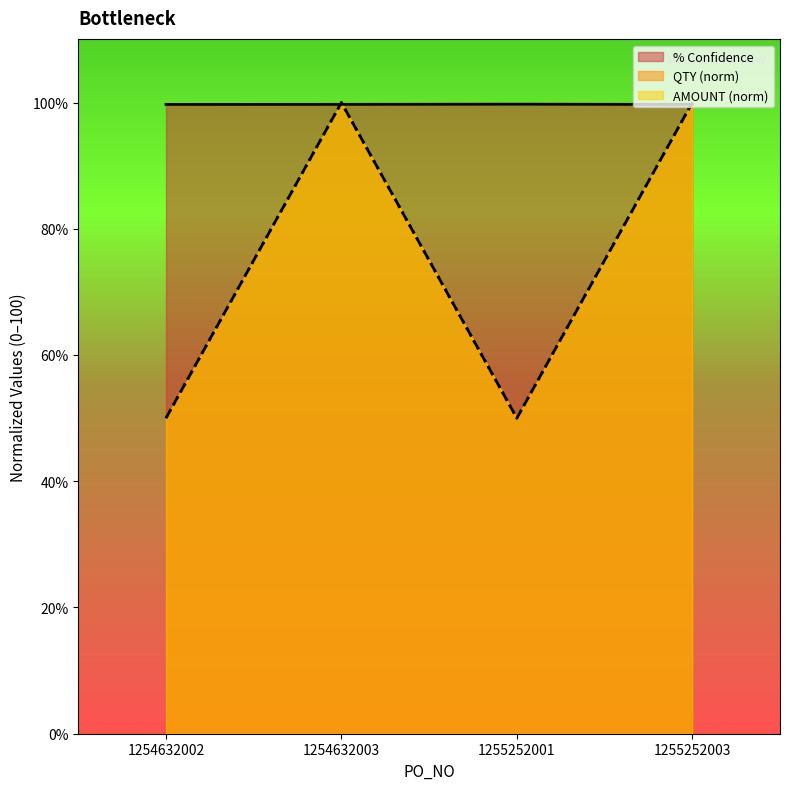

At how many categories does at least one series exceed 86?

4